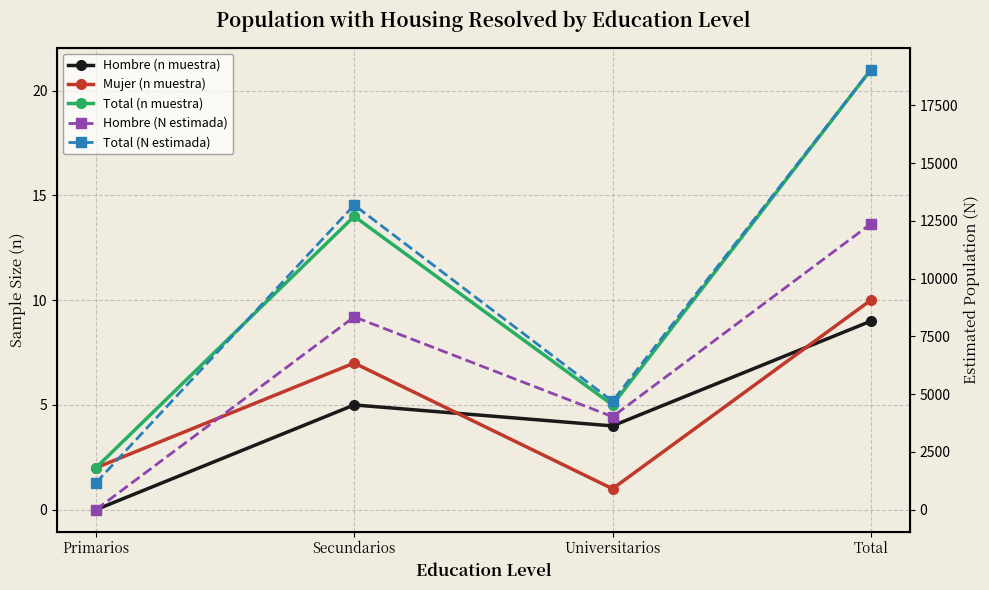

Which series has the widest spread of values?

Total (N estimada)